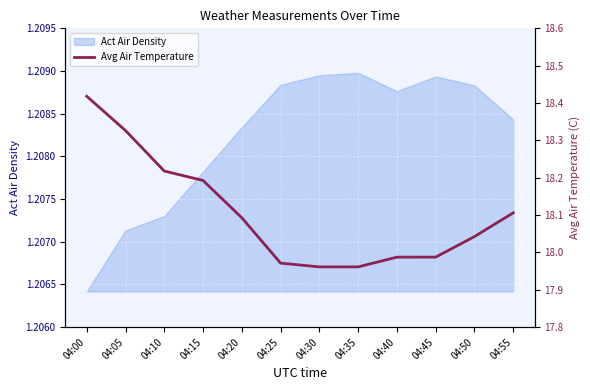

How many lines are shown in the chart?

1